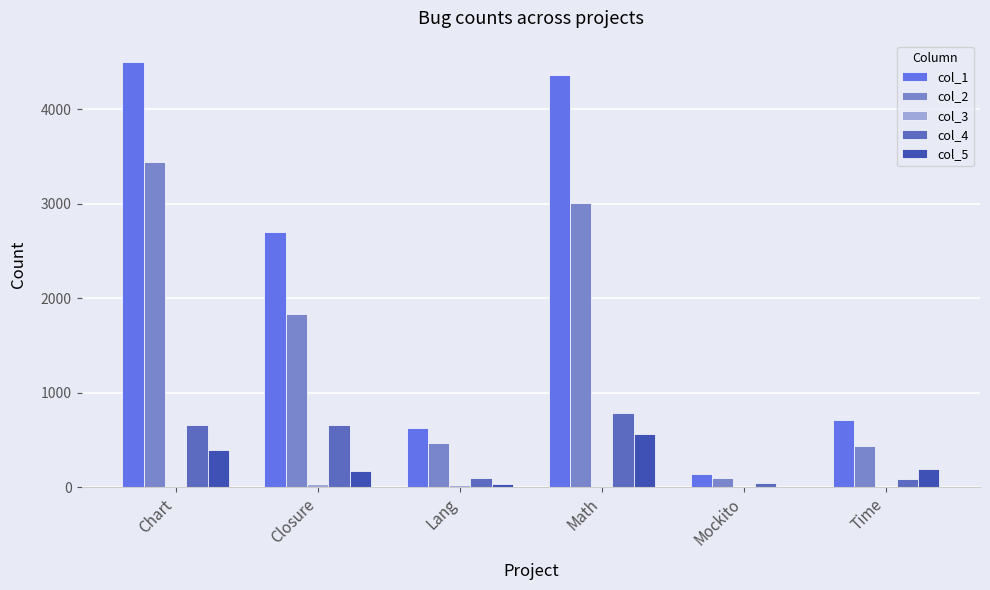

Which series has the largest total across all categories?

col_1